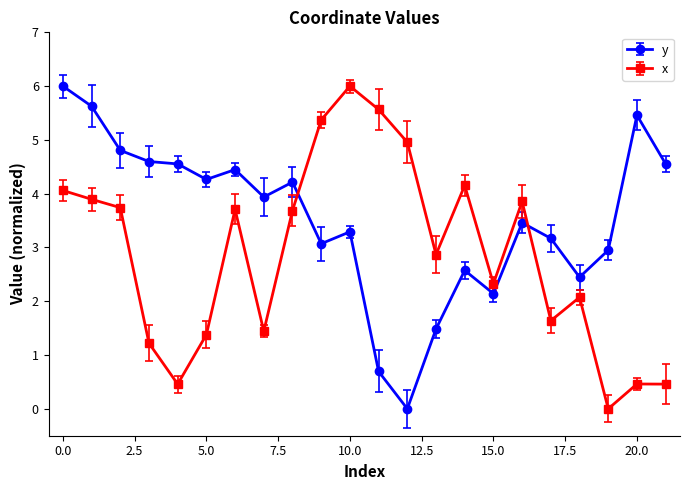

Rank the series by their average value, from highest to lowest.

y, x